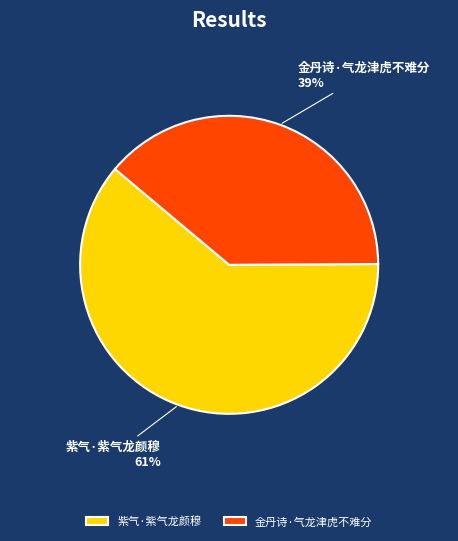

Does any single category account for the majority?

Yes